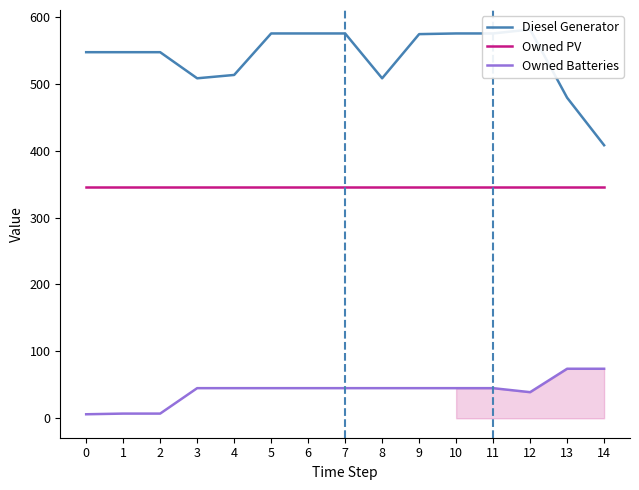

Which series has the largest total across all categories?

Diesel Generator